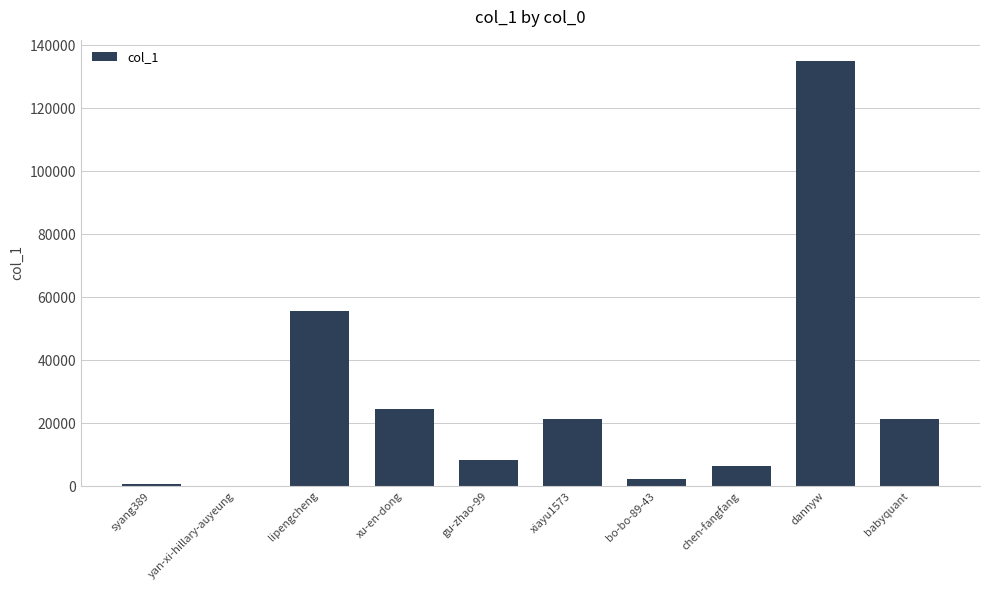

Which label corresponds to the largest value in the chart?

dannyw